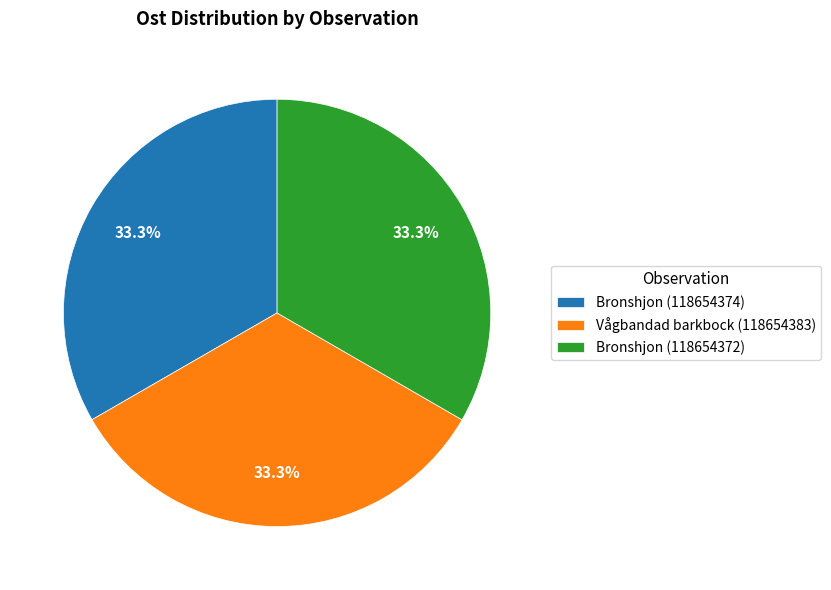

Does any single category account for the majority?

No